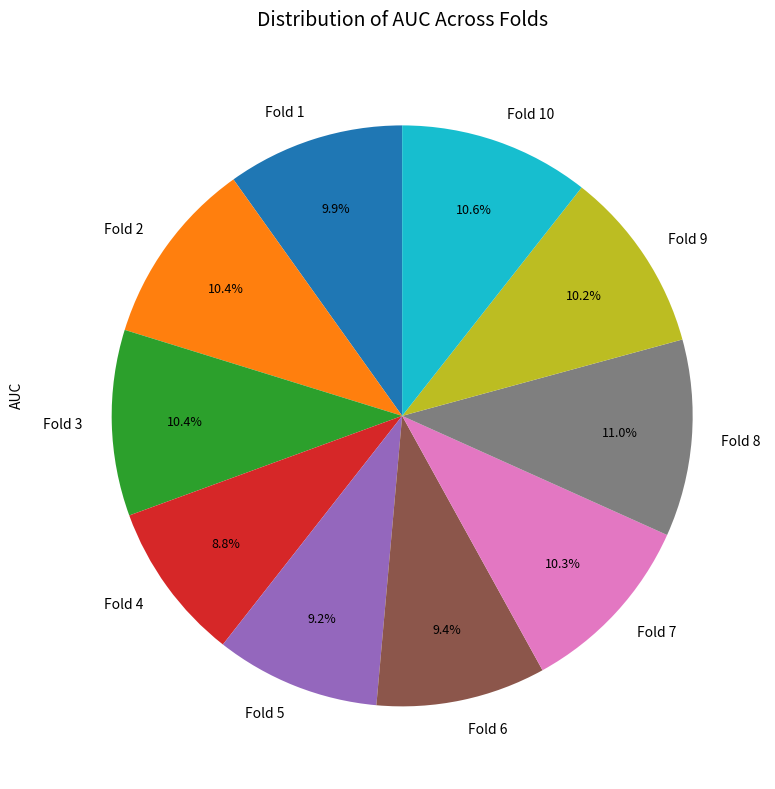

To the nearest percent, what is the combined percentage of Fold 7 and Fold 5?

19%